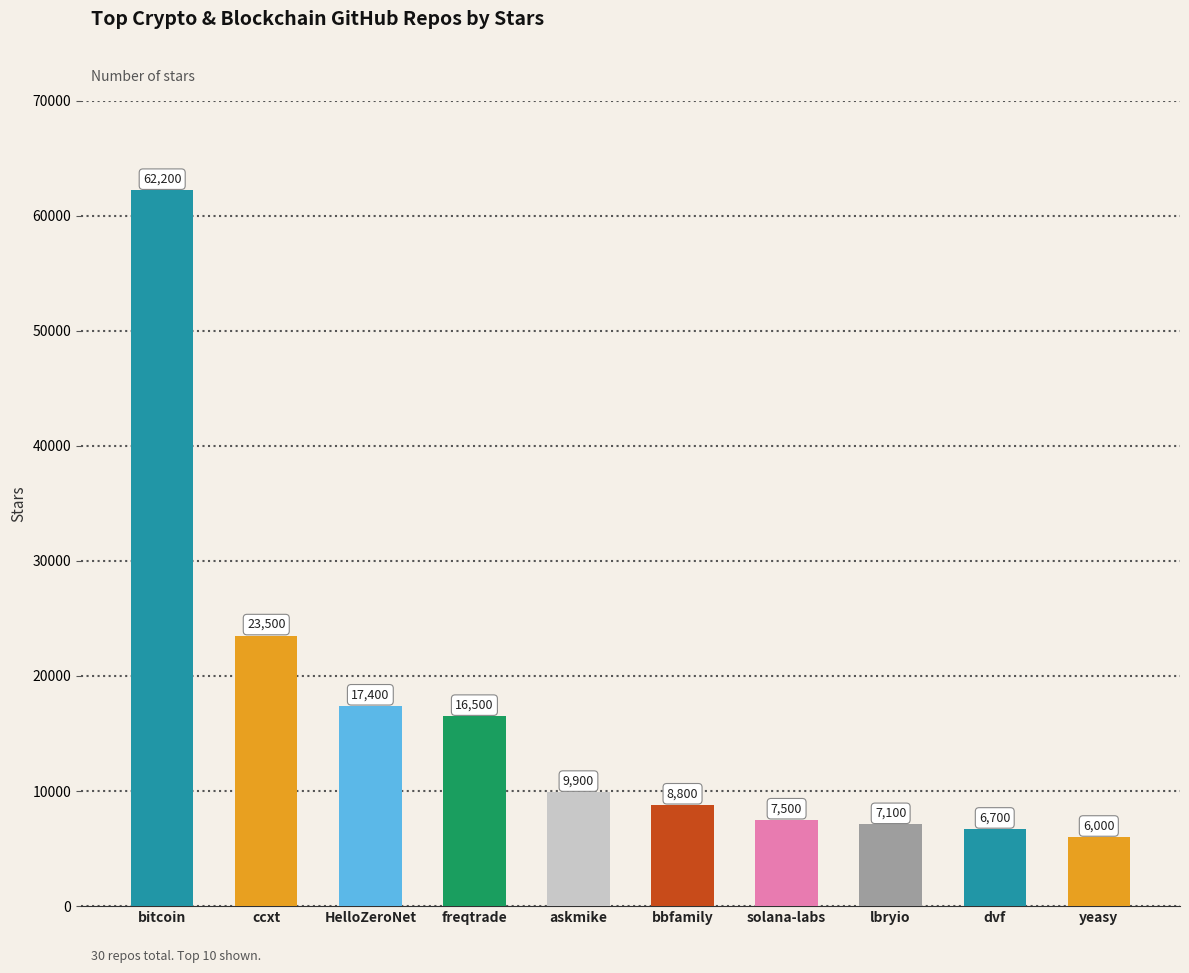

What is the difference between the values at yeasy and askmike?

3900